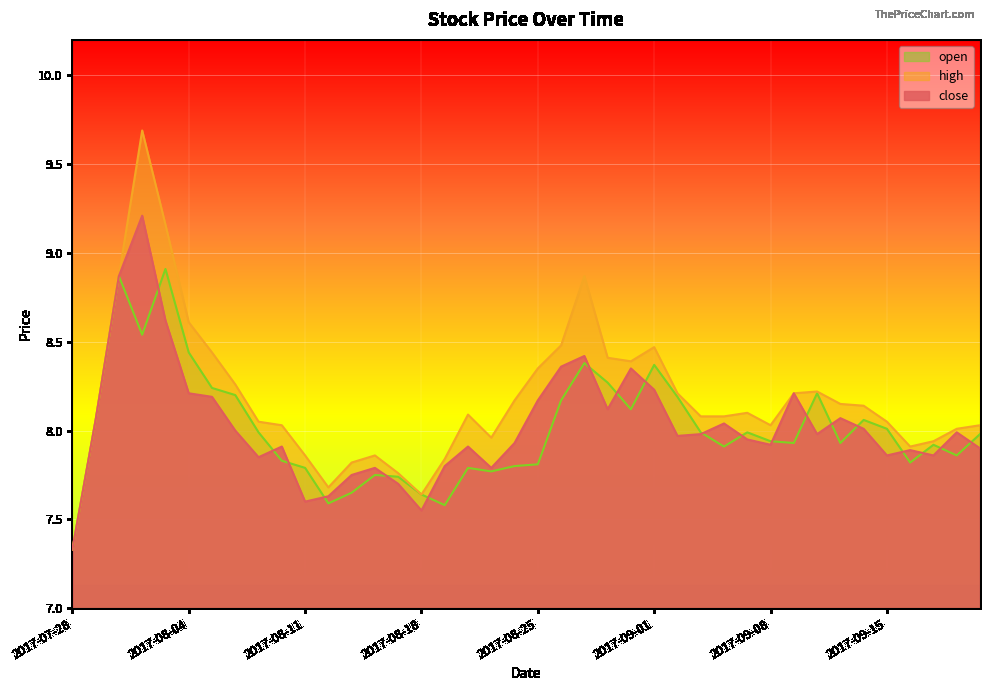

What is the value of the close point at the 17th from the left?

7.8